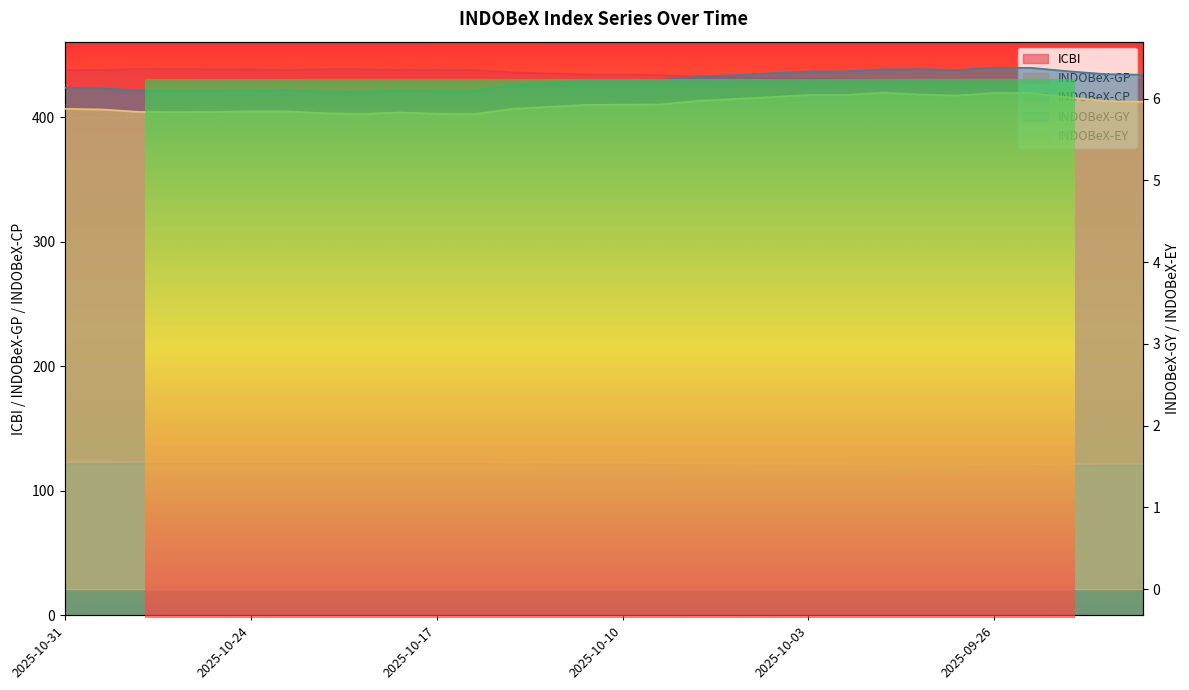

Reading right to left, extract all data points from this chart.

ICBI: 430.4	430.3	429.5	428.6	428.8	429.5	429.3	430.0	430.6	430.9	431.5	432.2	432.7	433.9	434.3	434.4	435.1	436.0	438.0	438.3	438.0	438.6	438.6	438.1	438.4	438.6	438.6	438.7	438.1	438.0
INDOBeX-GP: 122.0	122.0	121.8	121.5	121.5	121.7	121.7	121.9	122.1	122.1	122.3	122.5	122.6	123.0	123.1	123.1	123.3	122.9	123.5	123.5	123.5	123.6	123.6	123.5	123.6	123.6	123.6	123.7	123.5	123.5
INDOBeX-CP: 120.2	120.2	119.9	119.6	119.6	119.8	119.7	119.9	120.1	120.1	120.2	120.4	120.5	120.8	120.9	120.9	121.1	121.3	121.8	121.8	121.7	121.9	121.9	121.7	121.7	121.7	121.7	121.7	121.5	121.5
INDOBeX-GY: 6.3	6.3	6.3	6.4	6.4	6.3	6.4	6.4	6.3	6.3	6.3	6.3	6.3	6.2	6.2	6.2	6.2	6.2	6.1	6.1	6.1	6.1	6.1	6.1	6.1	6.1	6.1	6.1	6.1	6.1
INDOBeX-EY: 6.0	6.0	6.0	6.1	6.1	6.0	6.0	6.1	6.0	6.0	6.0	6.0	6.0	5.9	5.9	5.9	5.9	5.9	5.8	5.8	5.8	5.8	5.8	5.8	5.8	5.8	5.8	5.8	5.9	5.9